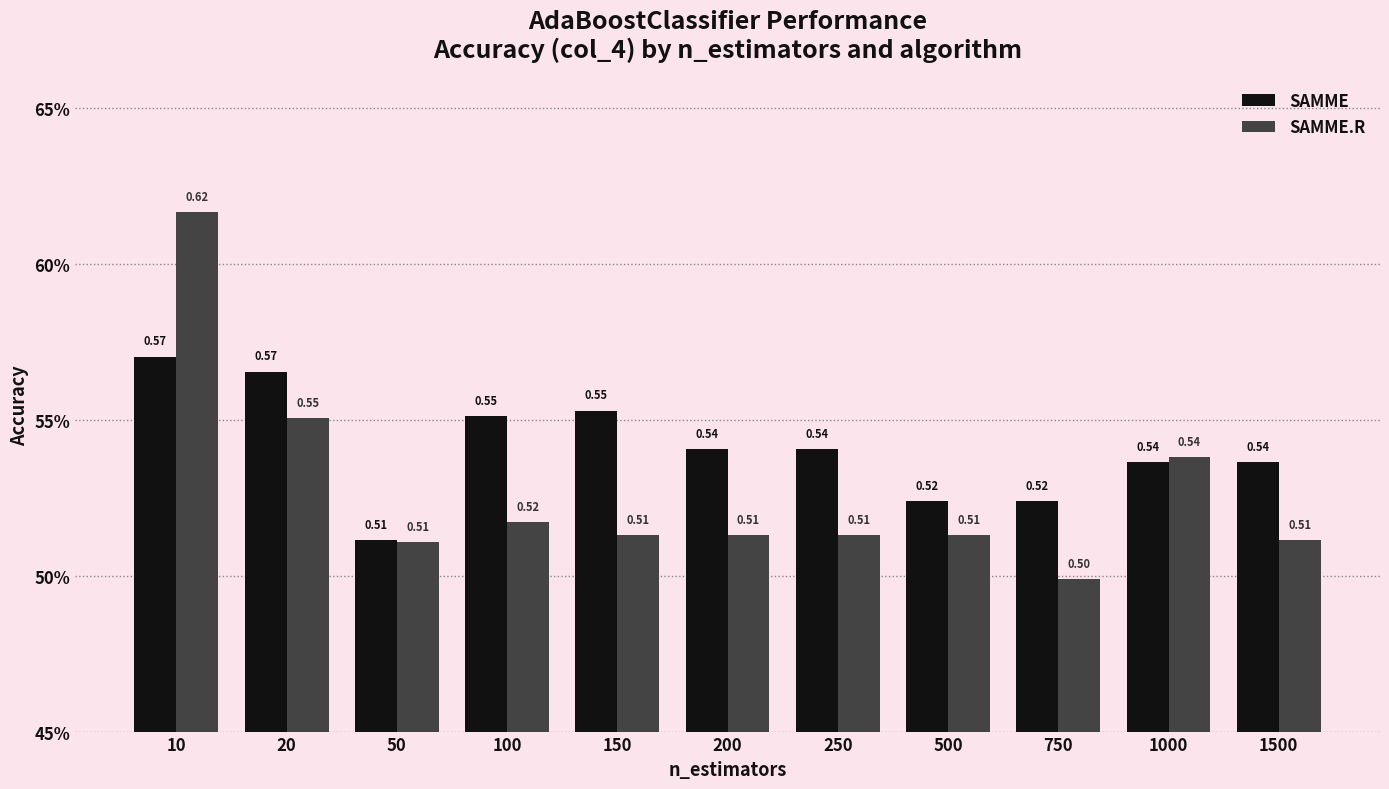

What is the value of the SAMME bar at the 10th from the left?

0.5